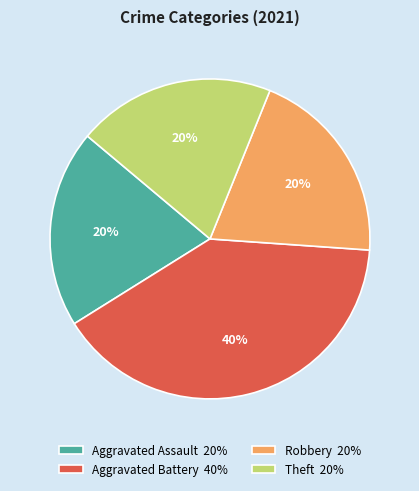

Combined, do Aggravated Assault 20% and Aggravated Battery 40% account for over 50%?

Yes